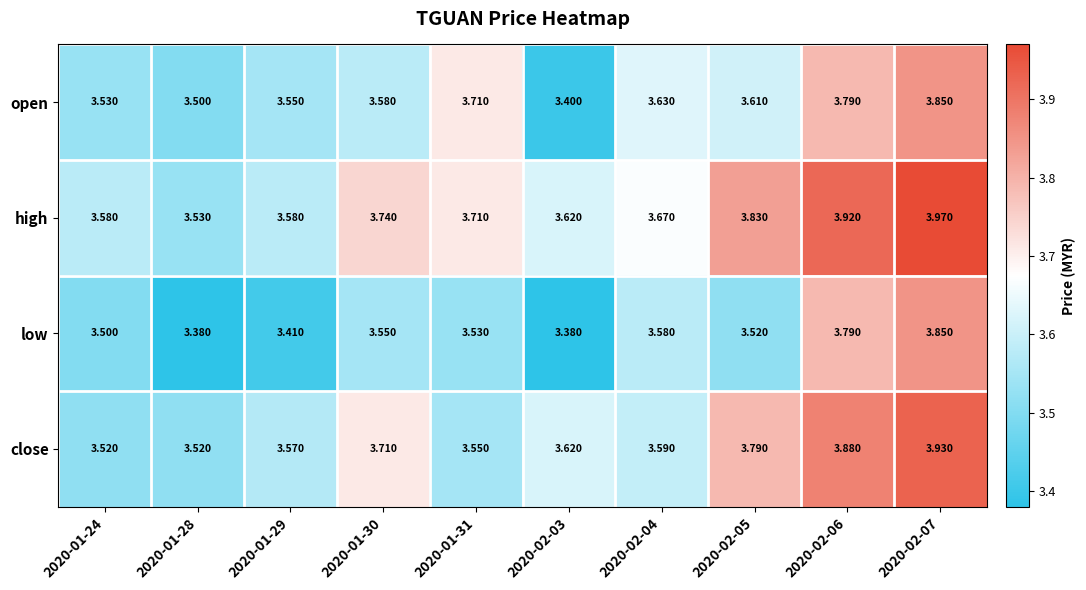

Which series has the largest total across all categories?

high